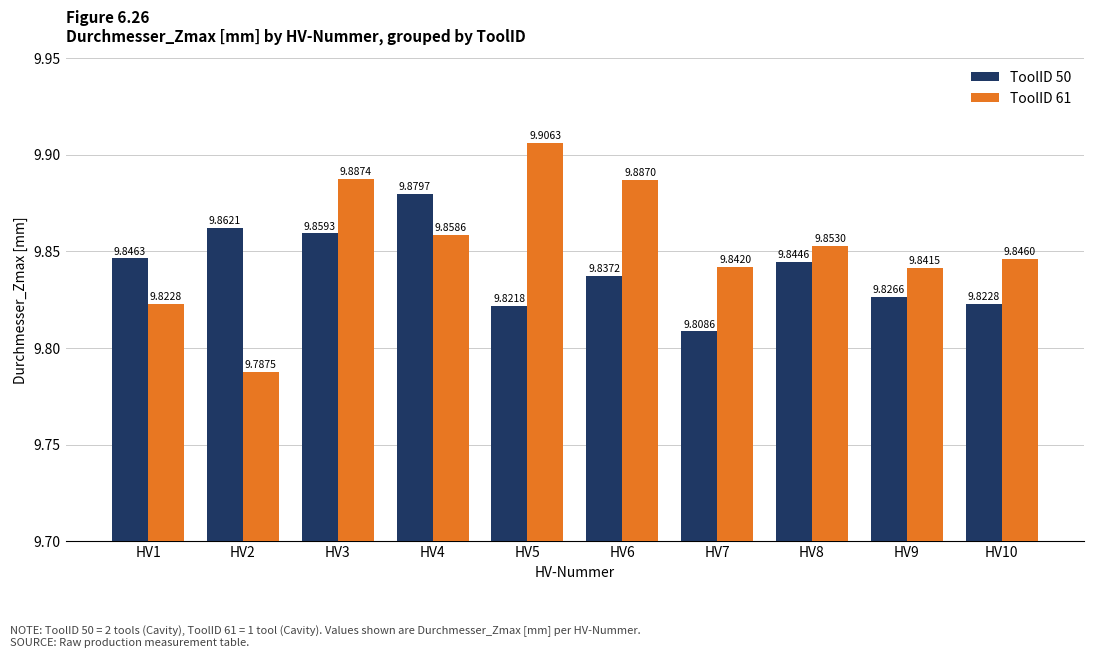

Is the value of ToolID 50 at HV1 greater than the value of ToolID 61 at HV4?

No